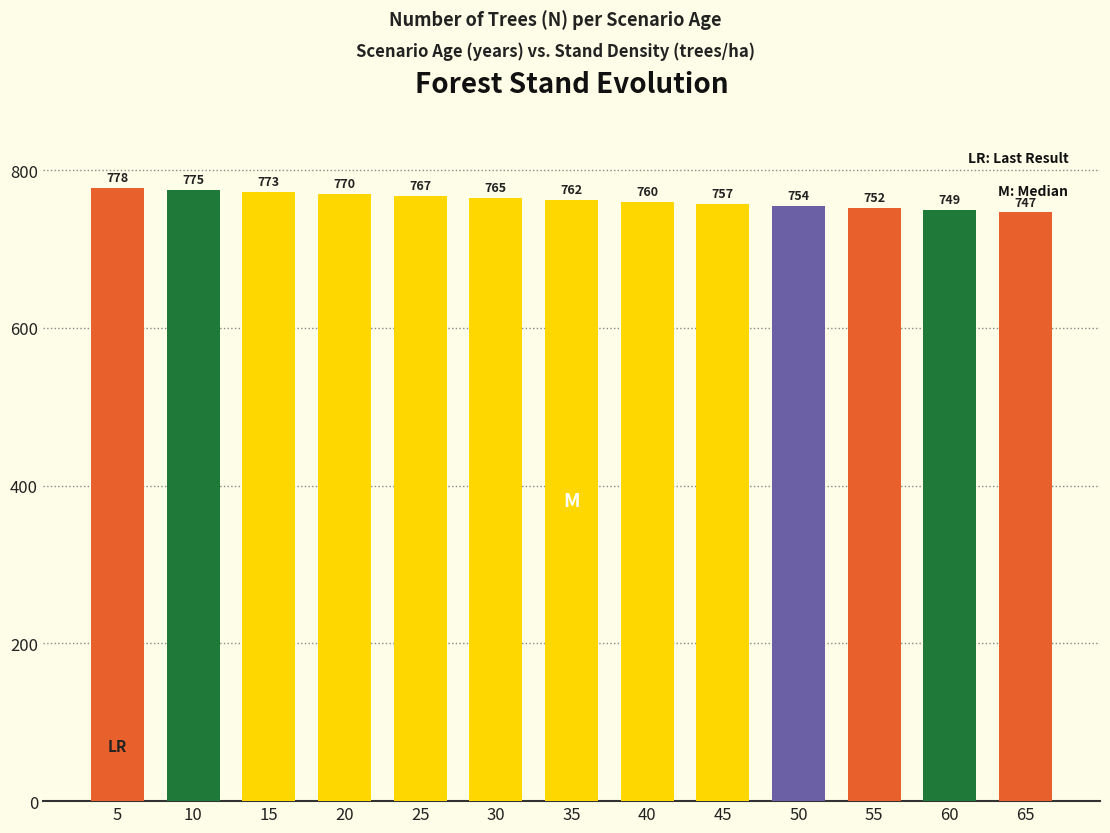

What is the value of the 4th bar from the left?

770.1